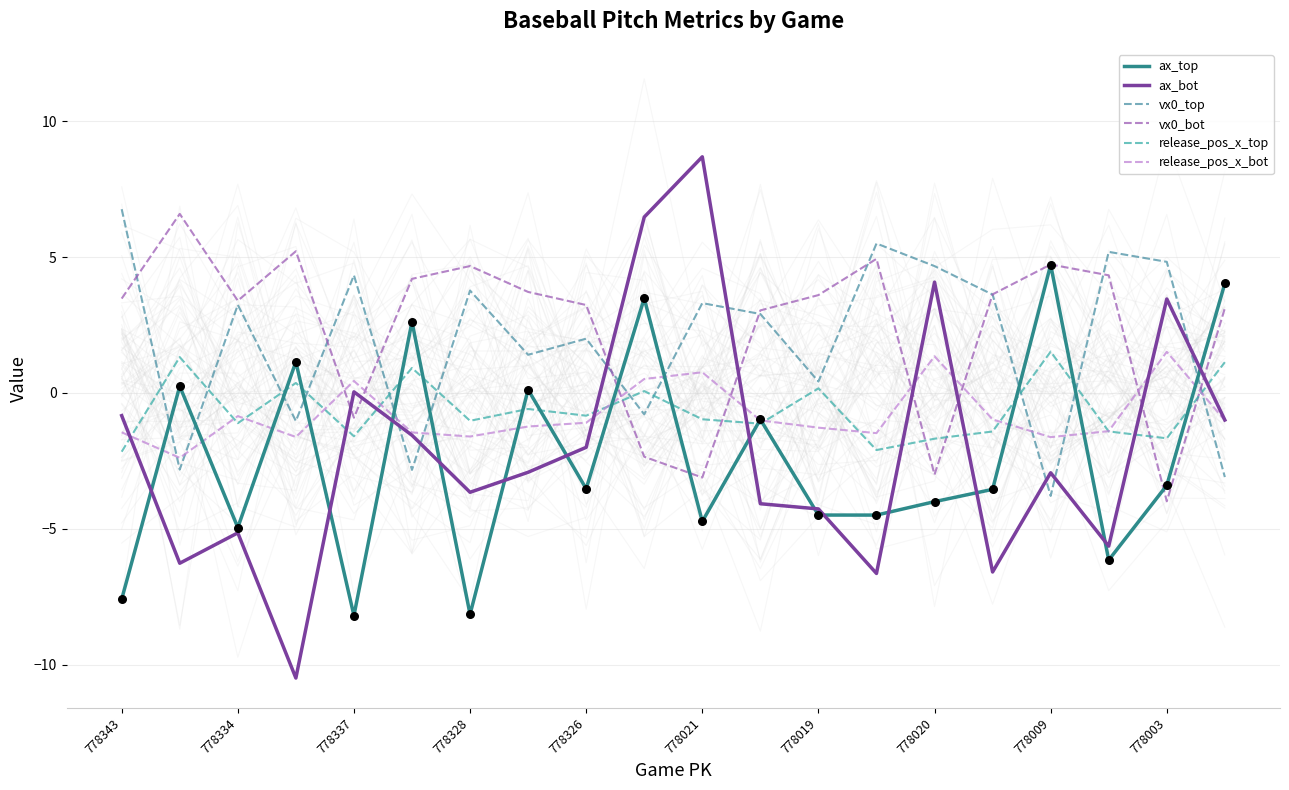

Which series reaches the maximum Y coordinate?

ax_bot